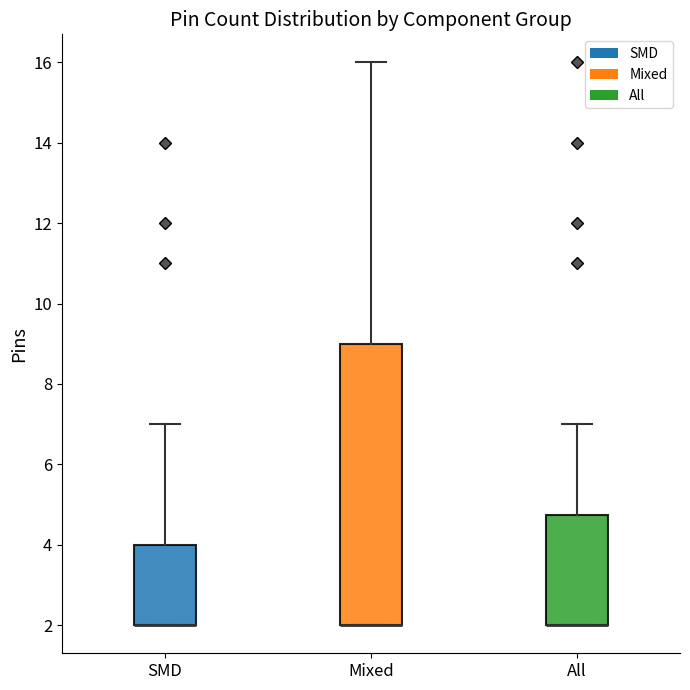

Reading left to right, read every box against the y-axis: the position of its median line, the range the box covers, and the ends of its whiskers. The values are not printed on the chart, so give them approximately, as read against the axis.

SMD: median 2.0 (drawn on the box's lower edge), box 2.0 to 4.0, whiskers 2.0 to 7.0
Mixed: median 2.0 (drawn on the box's lower edge), box 2.0 to 9.0, whiskers 2.0 to 16.0
All: median 2.0 (drawn on the box's lower edge), box 2.0 to 4.8, whiskers 2.0 to 7.0